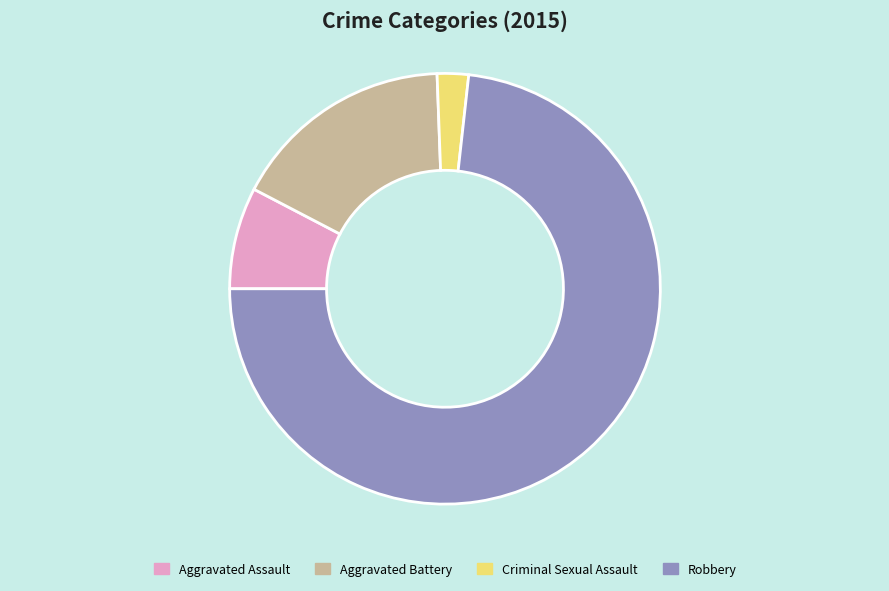

Rank the categories by value from lowest to highest.

Criminal Sexual Assault, Aggravated Assault, Aggravated Battery, Robbery